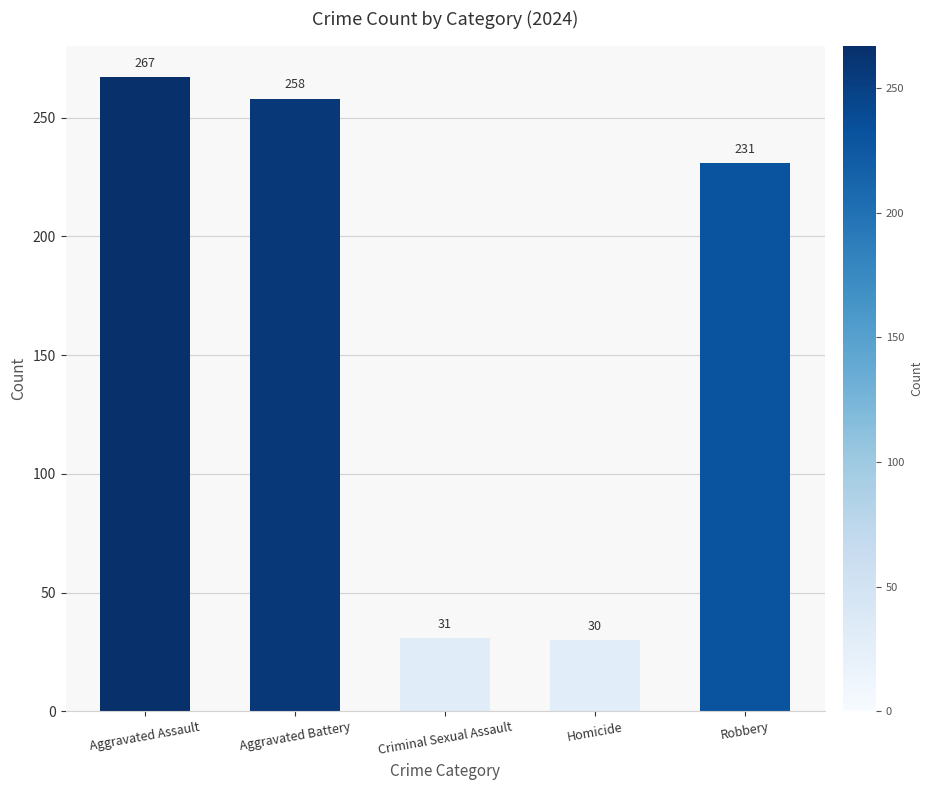

How many bars are there in total?

5